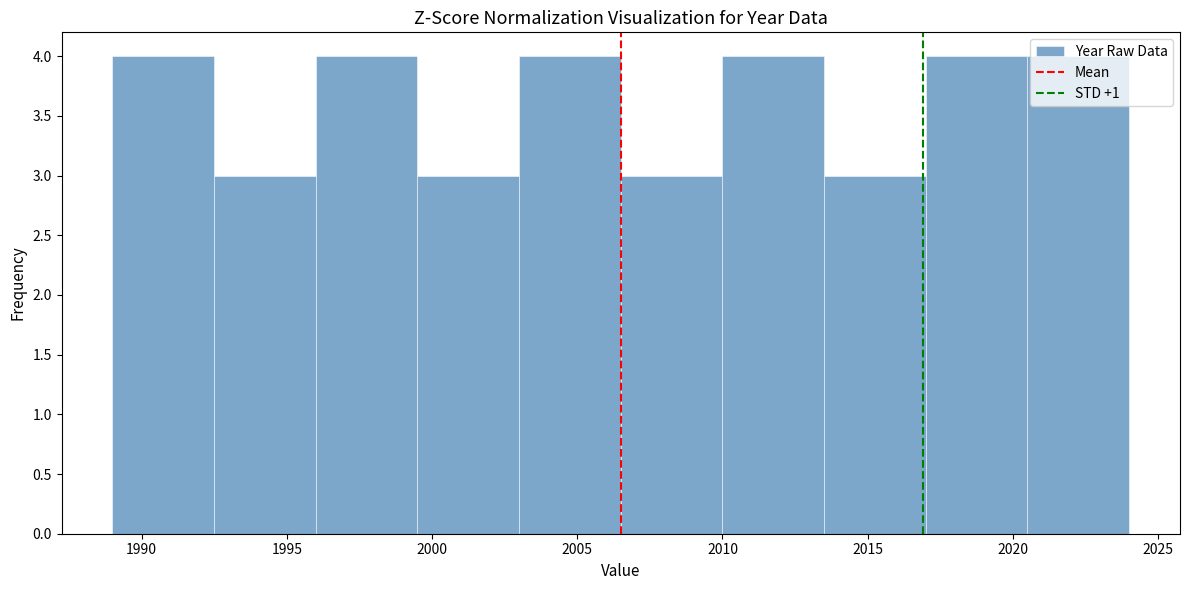

Reading left to right, list every bar in this chart as the range it spans on the x-axis followed by its height. The values are not printed on the chart, so give them approximately, as read against the axis.

1989.0 to 1992.5: 4
1992.5 to 1996.0: 3
1996.0 to 1999.5: 4
1999.5 to 2003.0: 3
2003.0 to 2006.5: 4
2006.5 to 2010.0: 3
2010.0 to 2013.5: 4
2013.5 to 2017.0: 3
2017.0 to 2020.5: 4
2020.5 to 2024.0: 4